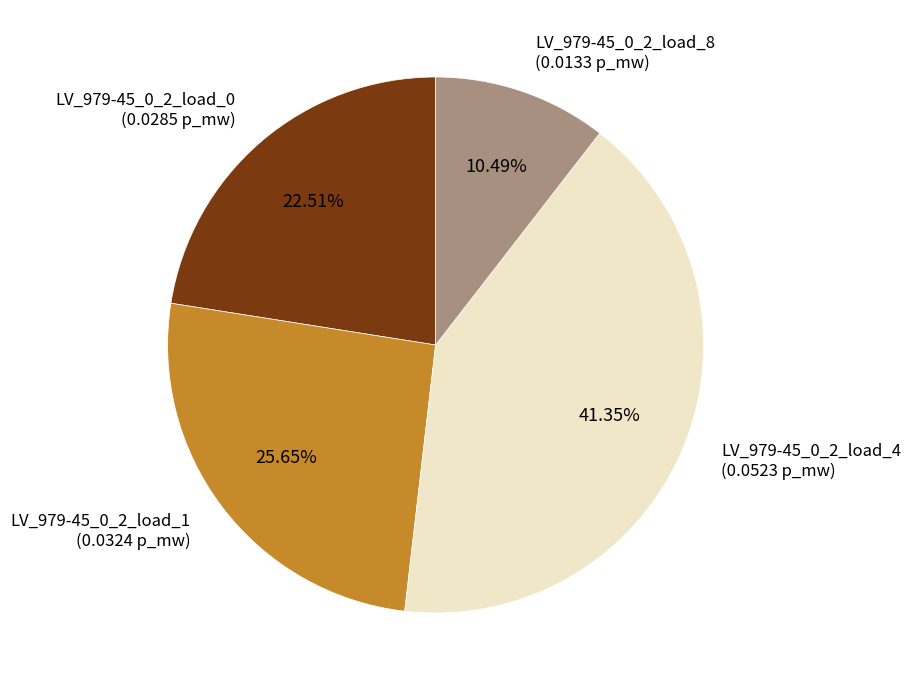

Does any single category account for the majority?

No